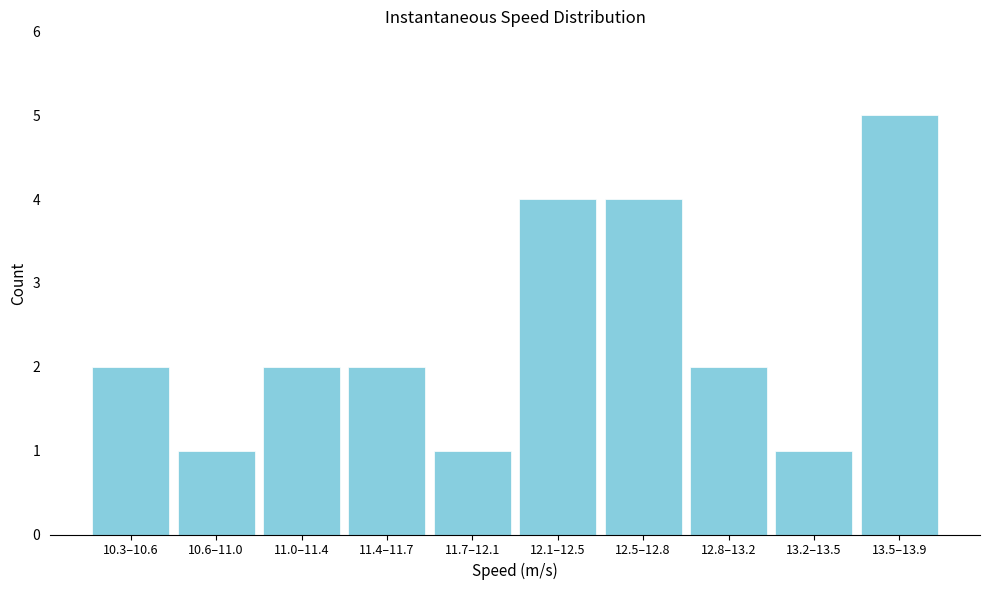

Reading left to right, extract all data points from this chart.

10.3–10.6=2	10.6–11.0=1	11.0–11.4=2	11.4–11.7=2	11.7–12.1=1	12.1–12.5=4	12.5–12.8=4	12.8–13.2=2	13.2–13.5=1	13.5–13.9=5